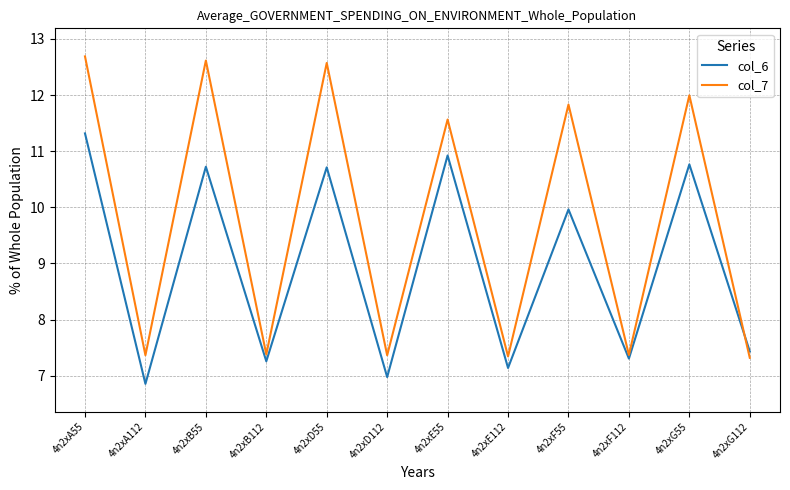

List the series in order of their overall mean, highest first.

col_7, col_6